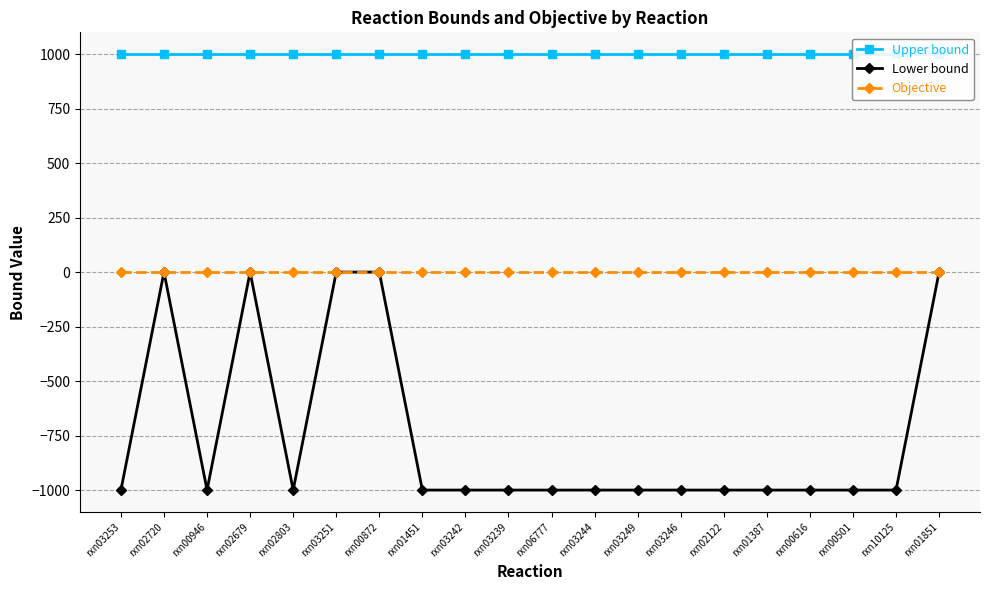

What is the sum of the Upper bound values at rxn03239 and rxn03251?

2000